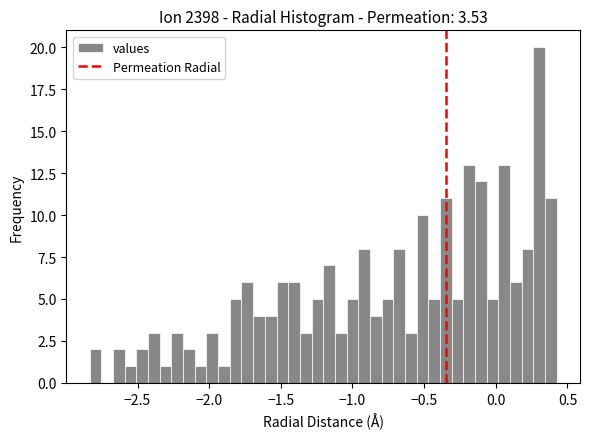

Around what value on the x-axis is the tallest bar? Give the approximate position of its centre, as read against the axis.

0.30